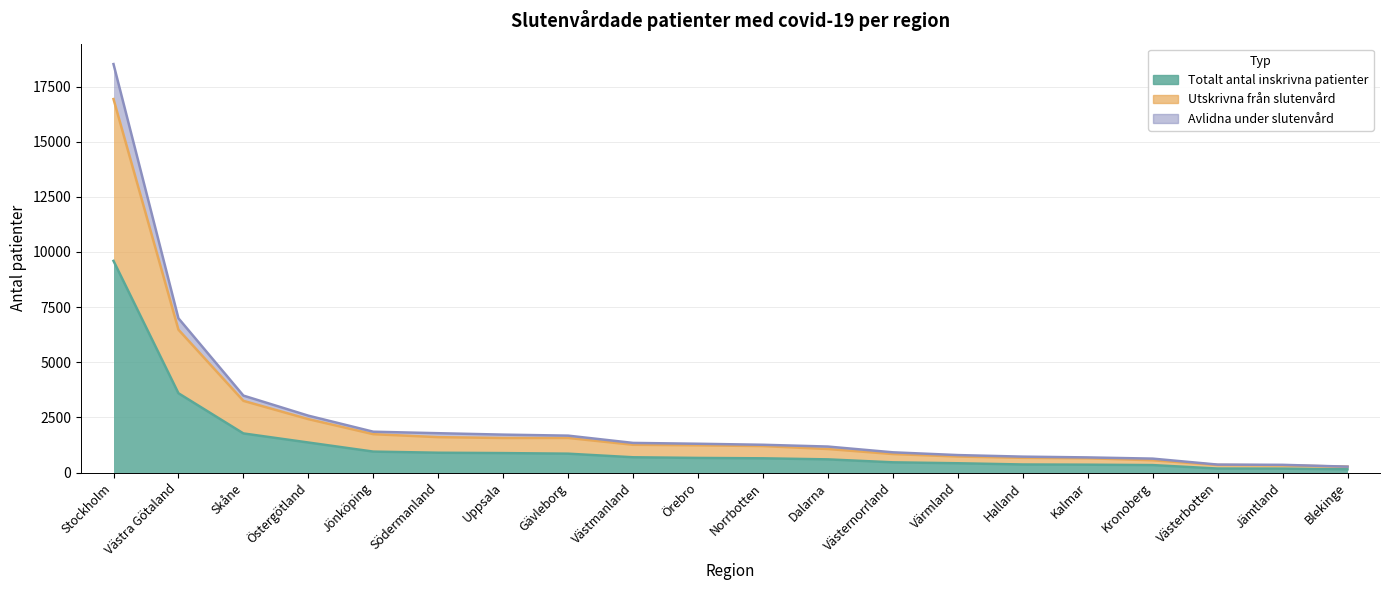

What is the total value across all series at Värmland?

1945